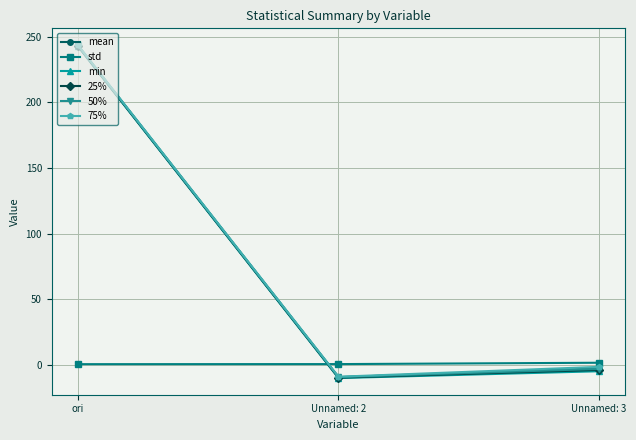

True or false: 75% has a value of 154.1 at ori.

False